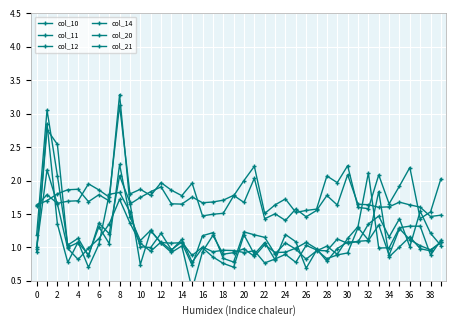

The value of col_12 at 30 is 1.7. True or false?

False